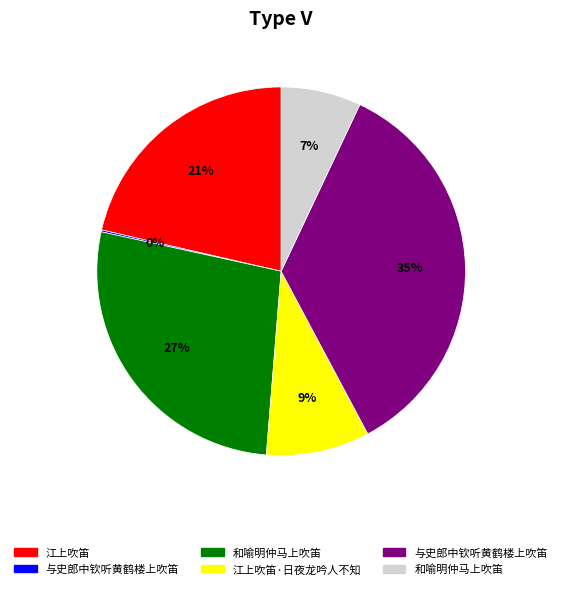

To the nearest percent, what is the difference between the largest and smallest slice percentages?

35%